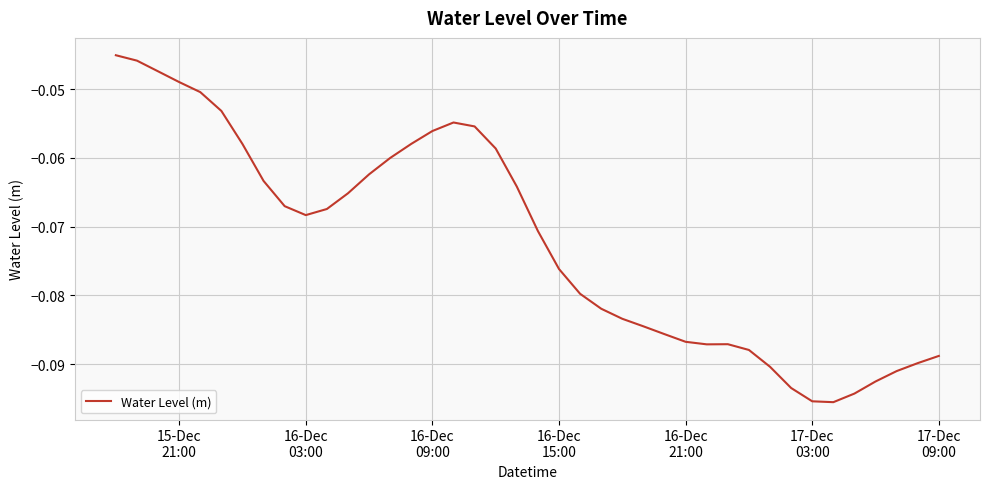

Does the chart display data point markers on the line(s)?

No